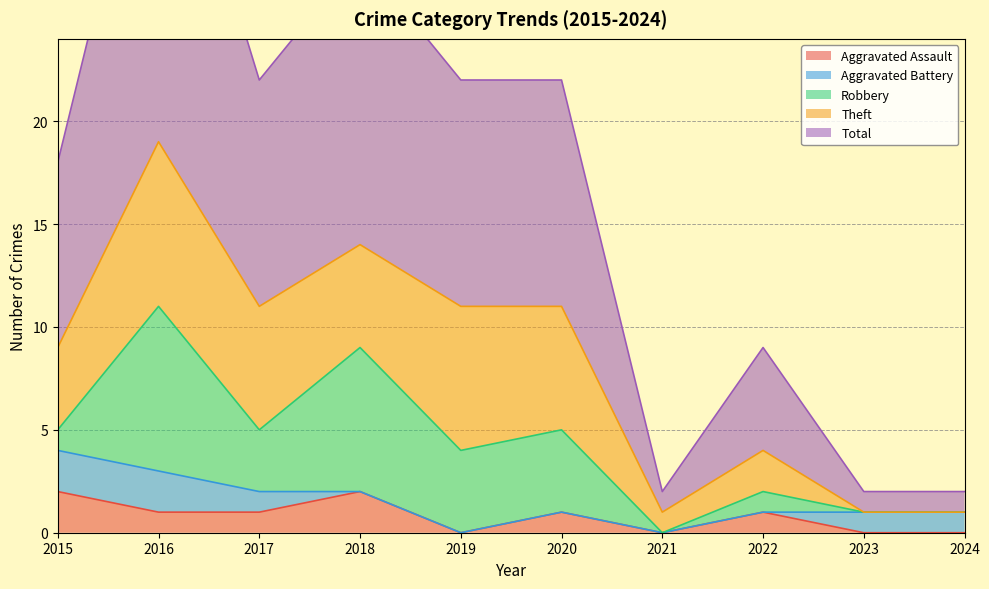

How many interior local peaks does the Theft series have?

3